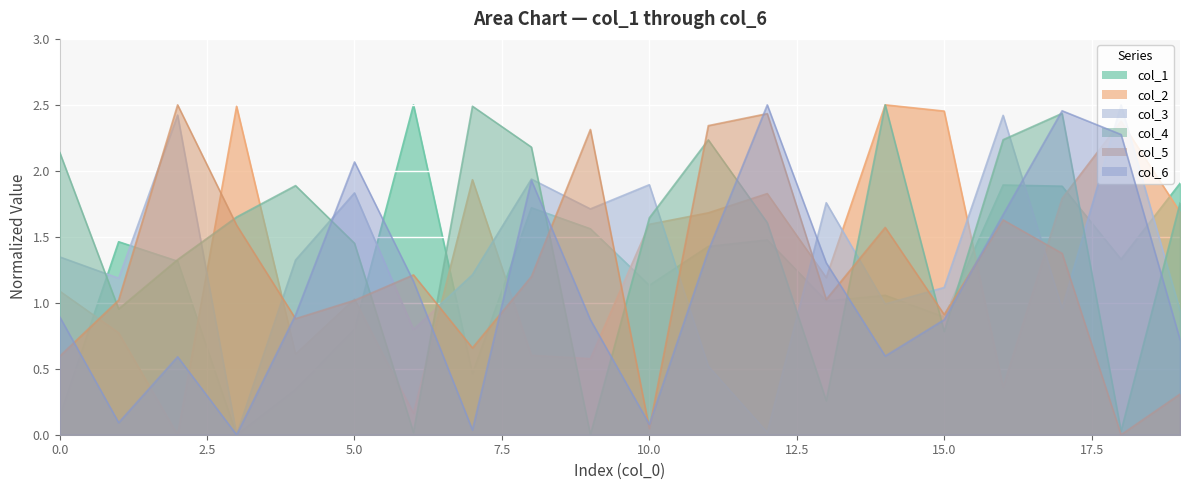

How many data points in col_4 are above 1?

14